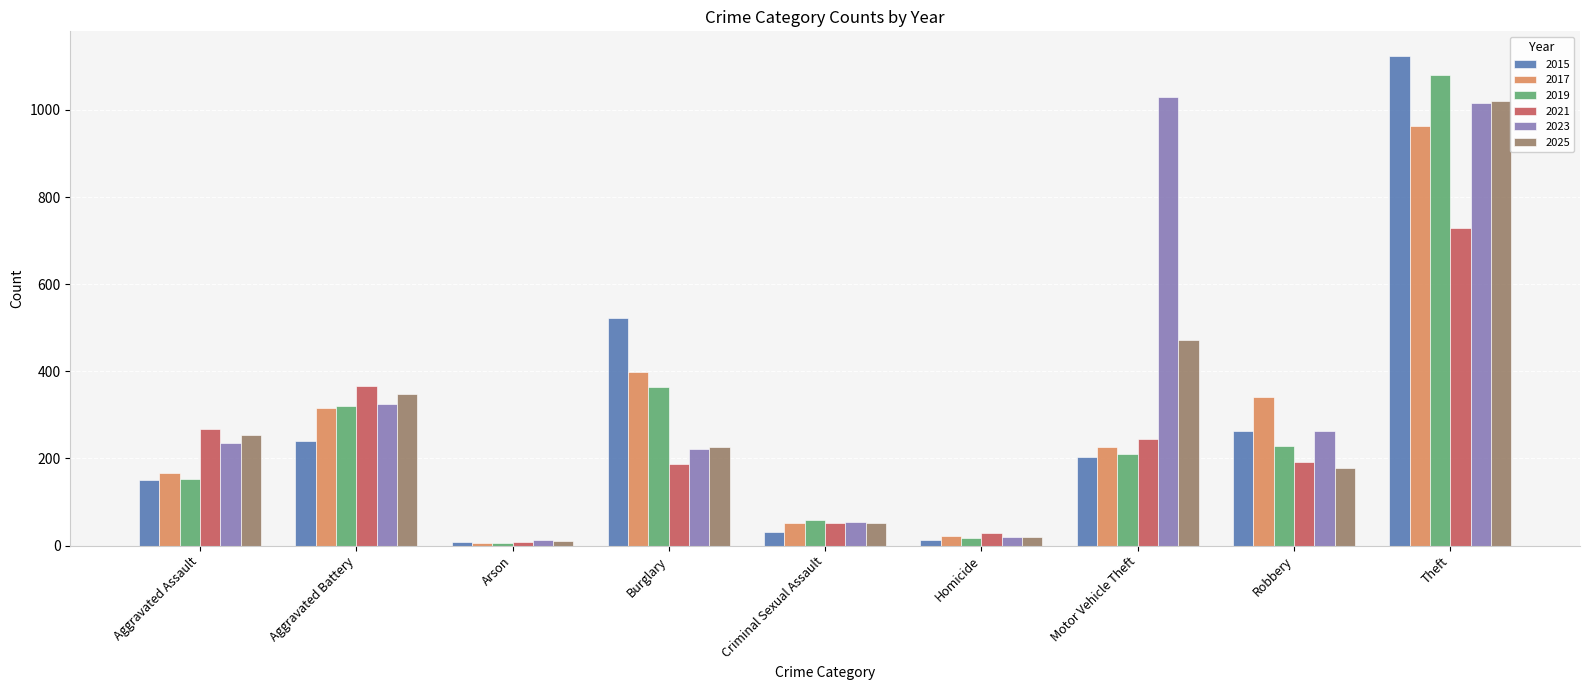

At how many categories does at least one series exceed 822?

2